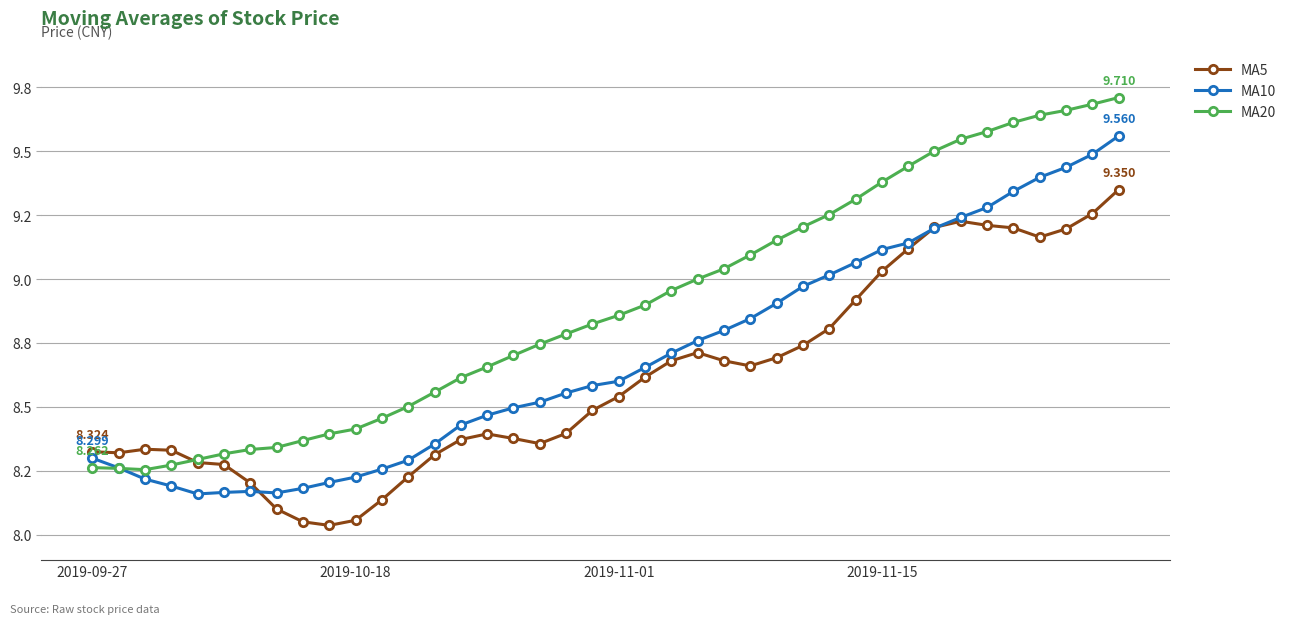

What are all the series names shown in the legend?

MA5, MA10, MA20